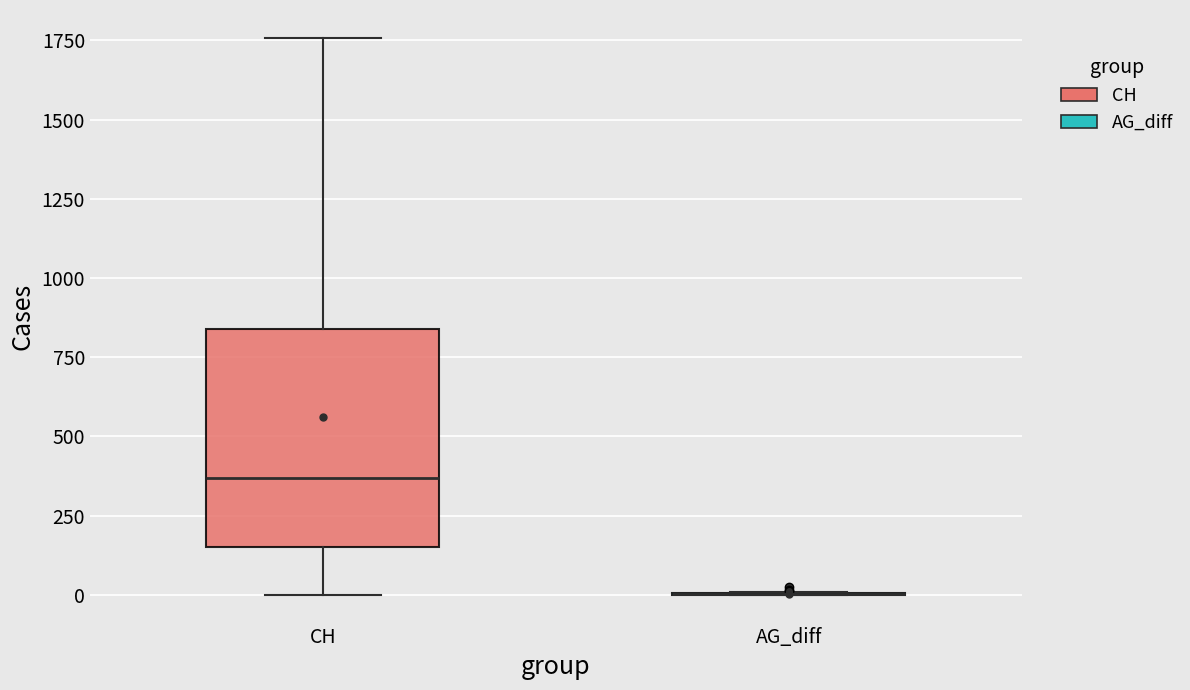

Reading left to right, transcribe this box plot: for each box, give where its median line is, the range the box spans, and where its two whiskers end, as read against the y-axis. The values are not printed on the chart, so give them approximately, as read against the axis.

CH: median 350, box 150 to 850, whiskers 0 to 1750
AG_diff: box collapsed to a line at 0, whiskers 0 to 0